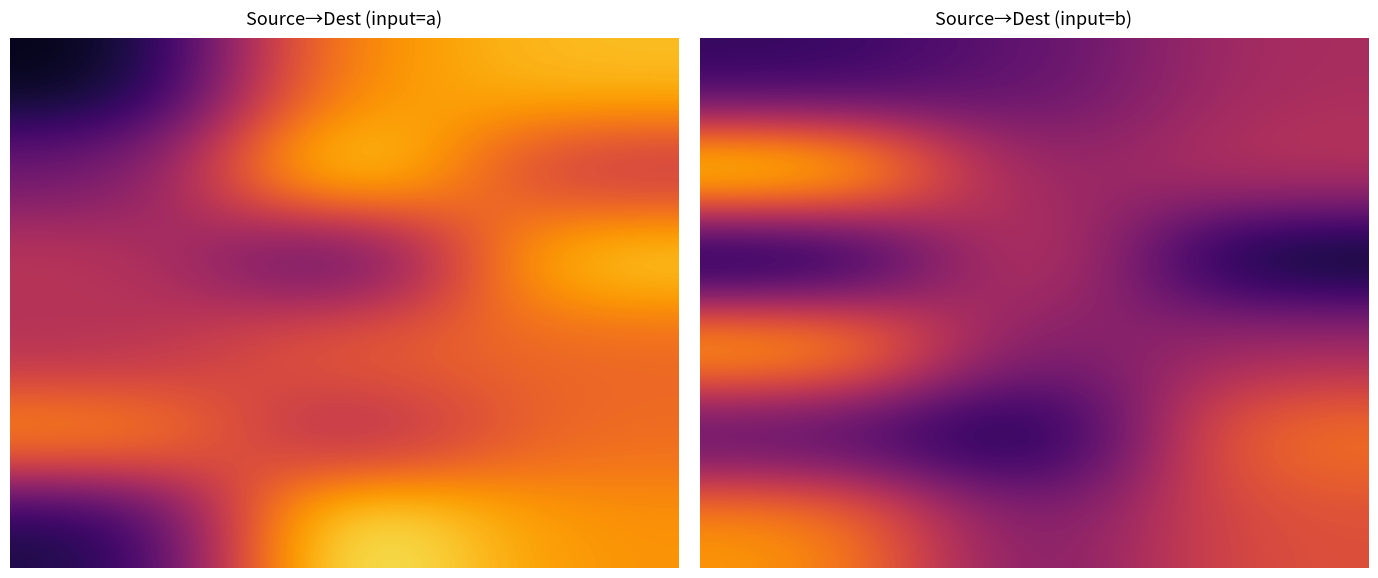

At how many categories does at least one series exceed 97?

1